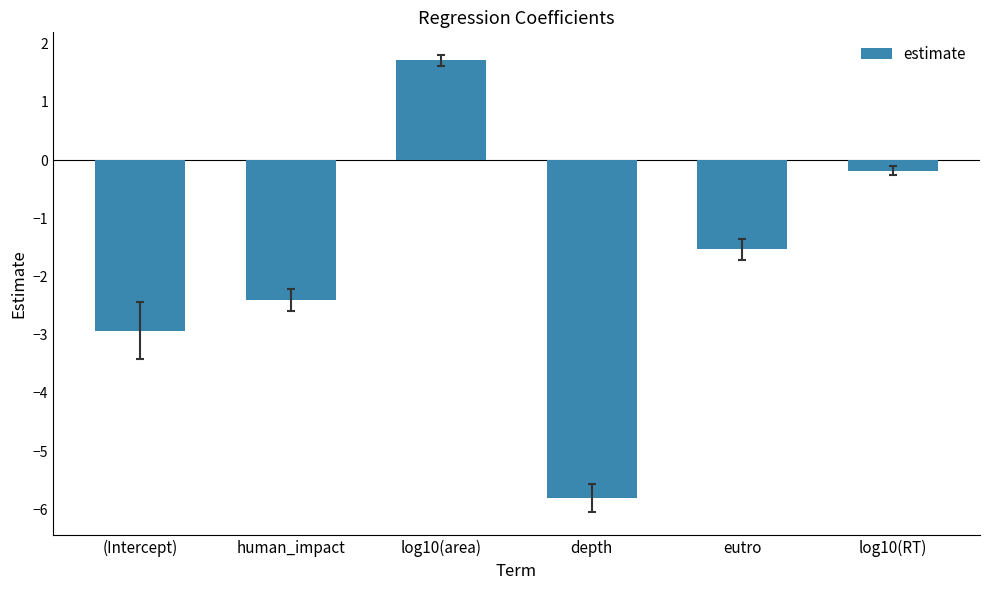

Which has a higher value, depth or (Intercept)?

(Intercept)